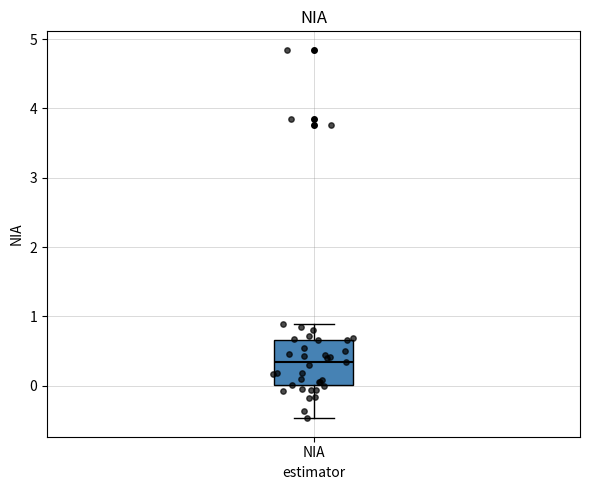

Where is the lower edge of the box for NIA on the y-axis? The values are not printed on the chart, so give them approximately, as read against the axis.

0.0